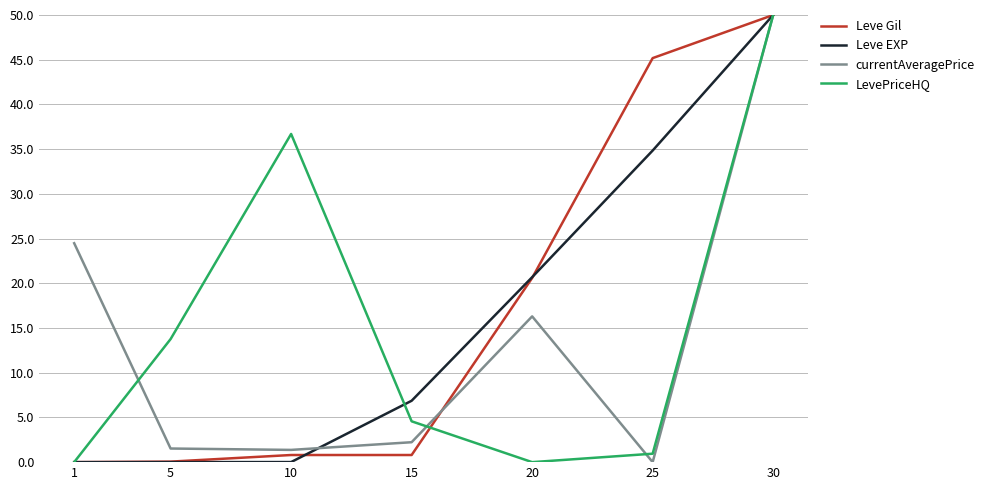

Does the chart have visible grid lines?

Yes